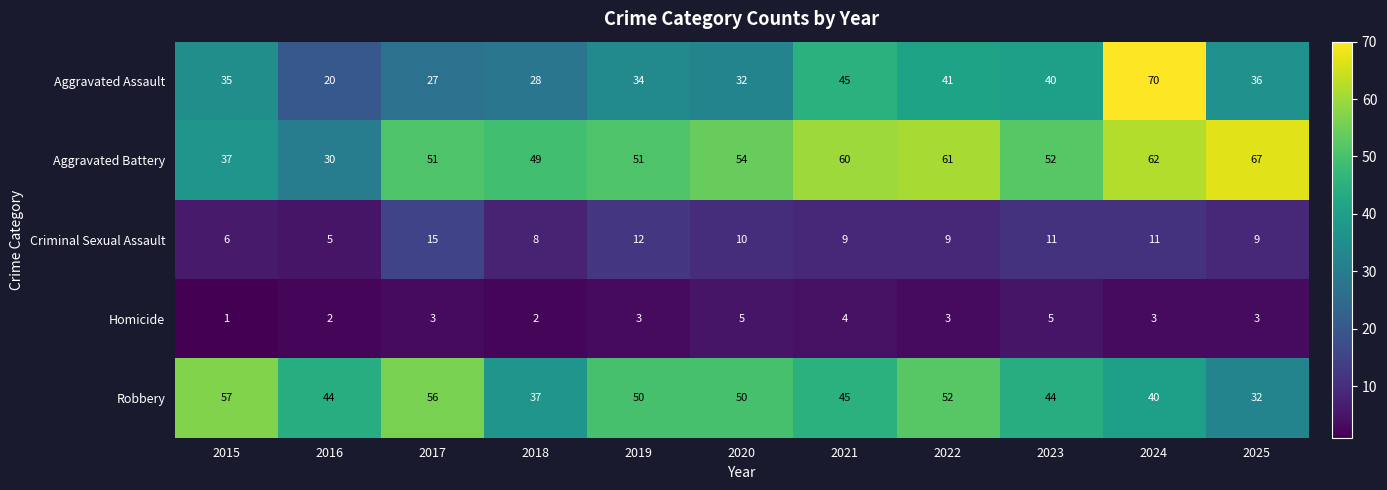

Rank the series by their maximum value, from lowest to highest.

Homicide, Criminal Sexual Assault, Robbery, Aggravated Battery, Aggravated Assault